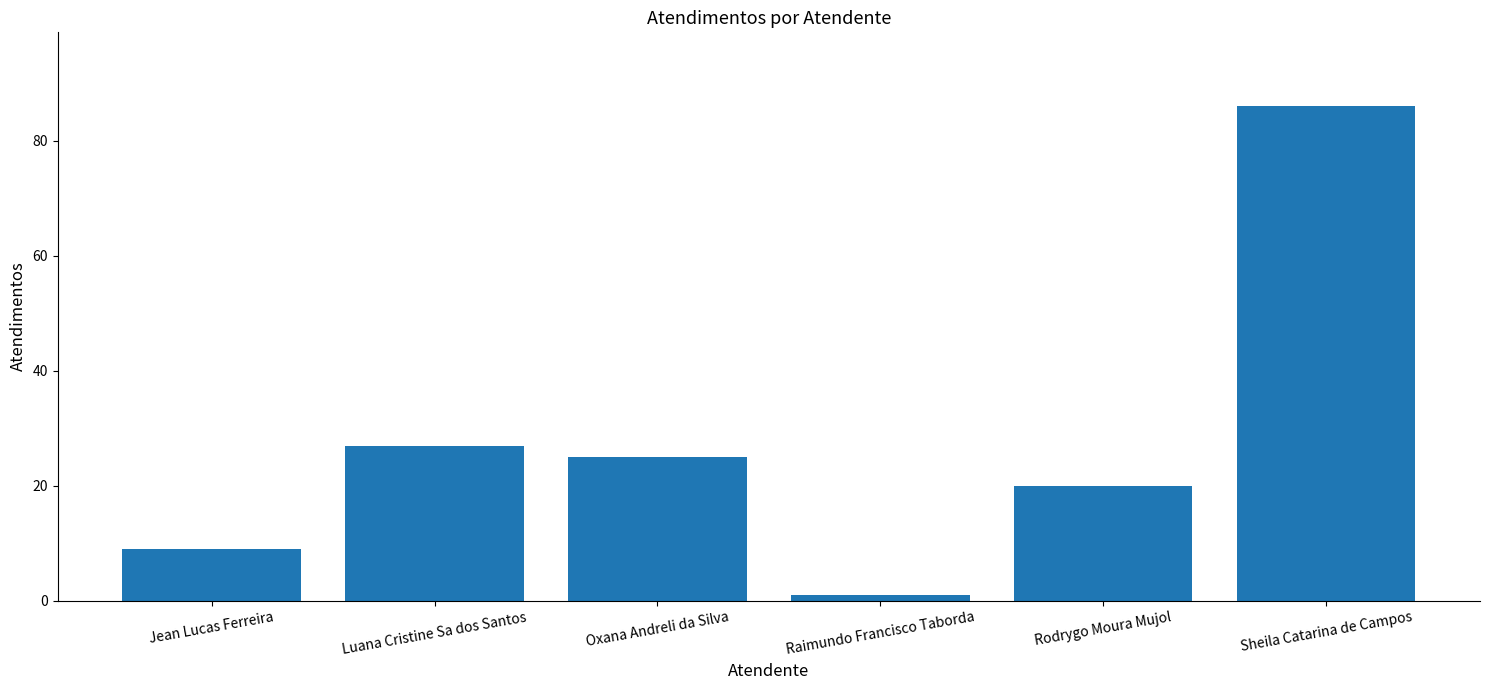

The value at Luana Cristine Sa dos Santos is 27. True or false?

True